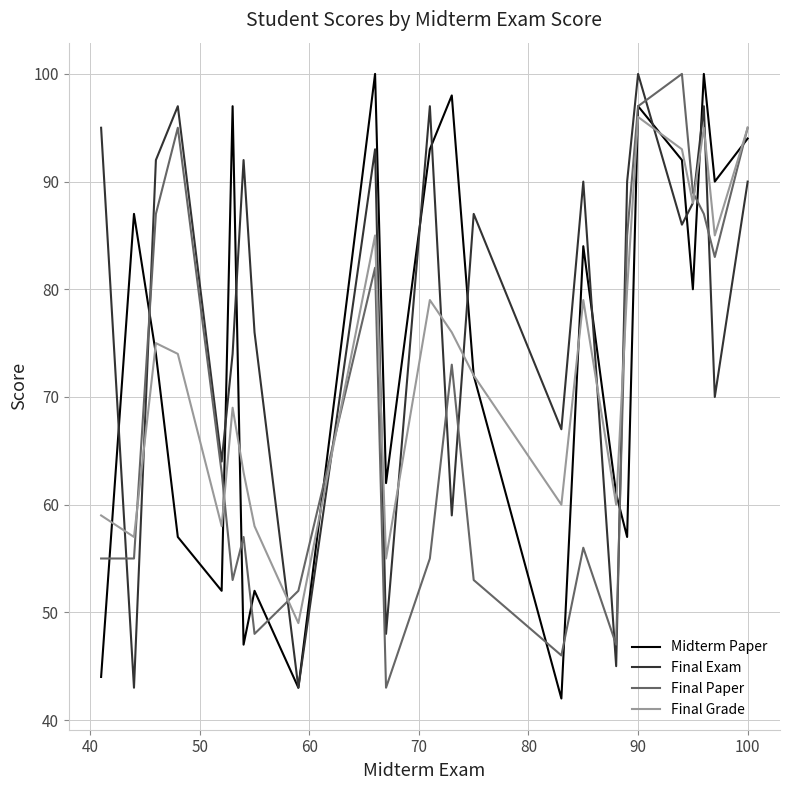

Which series has the largest total across all categories?

Final Exam